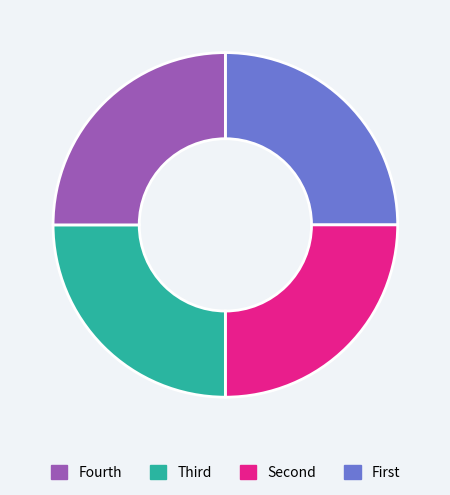

How many segments does this pie chart have?

4